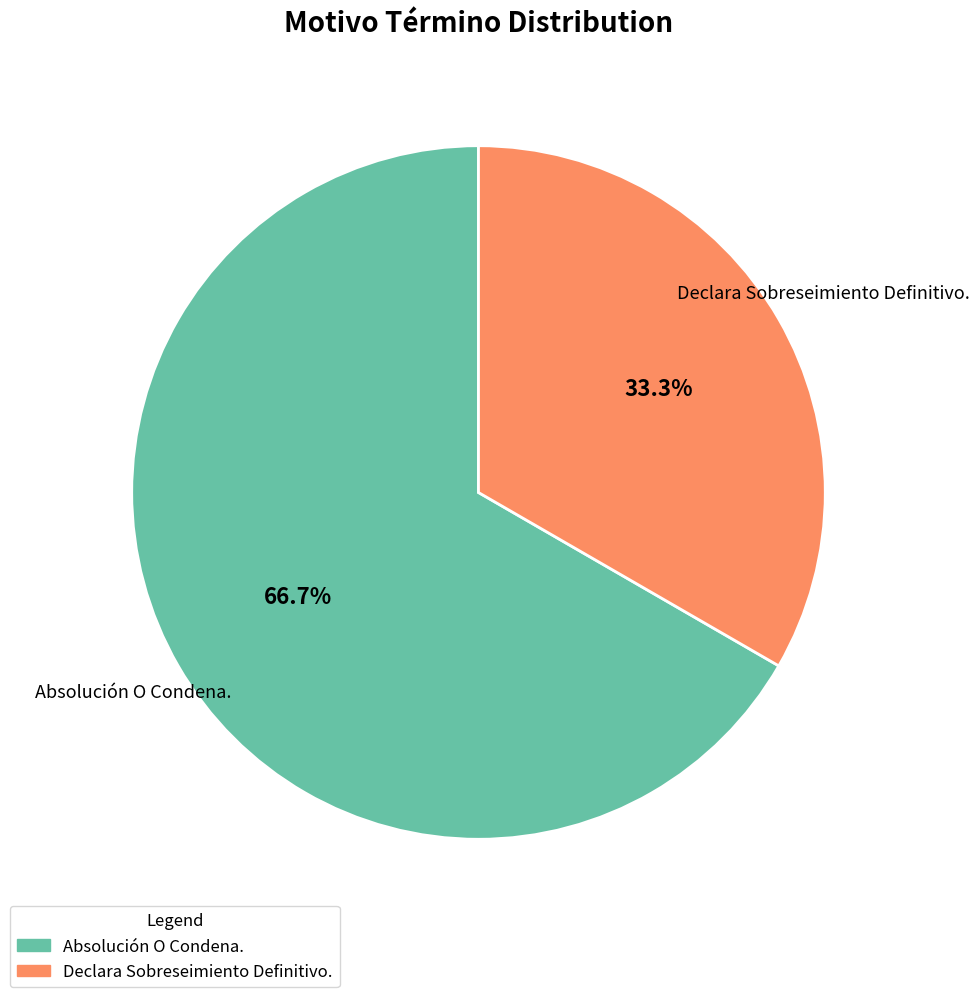

Which category has the smallest portion of the pie?

Declara Sobreseimiento Definitivo.